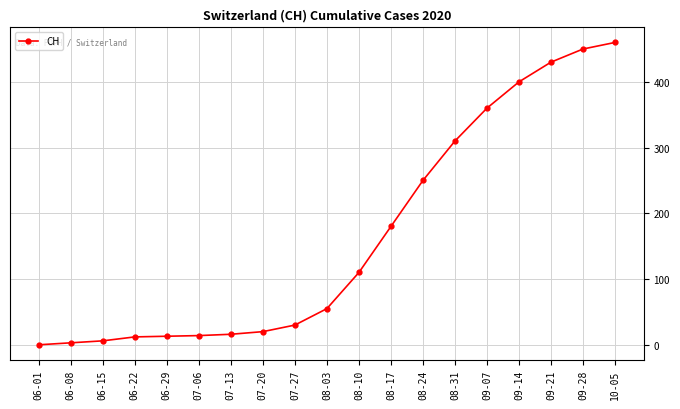

Where is the data nearest to the value 230?

08-24